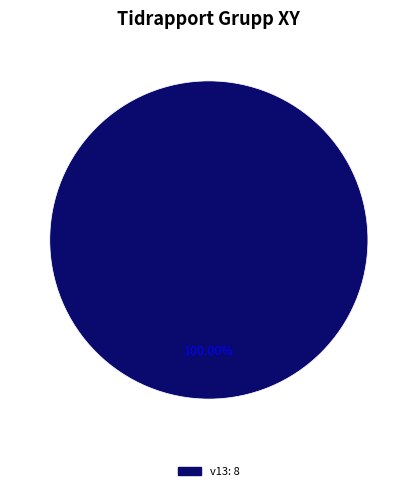

Is there a majority slice in this chart?

Yes